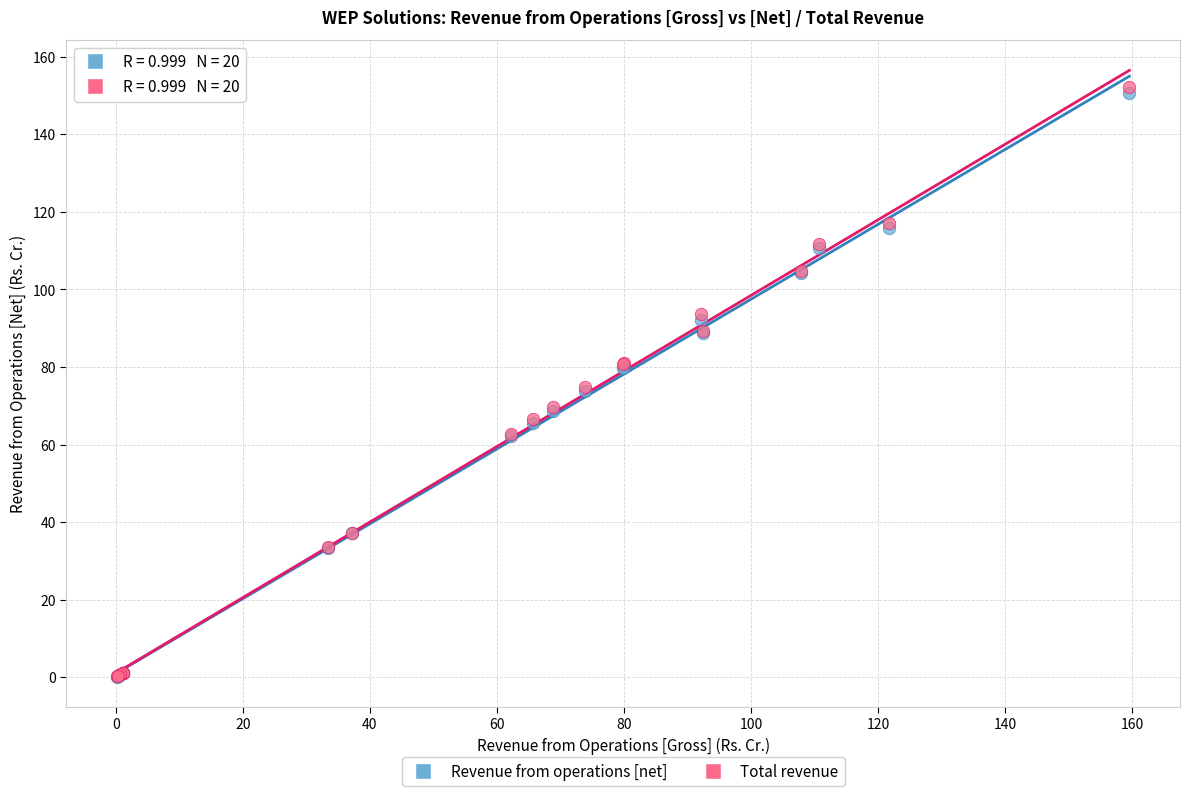

Which series has the largest Y range (max minus min)?

Total revenue